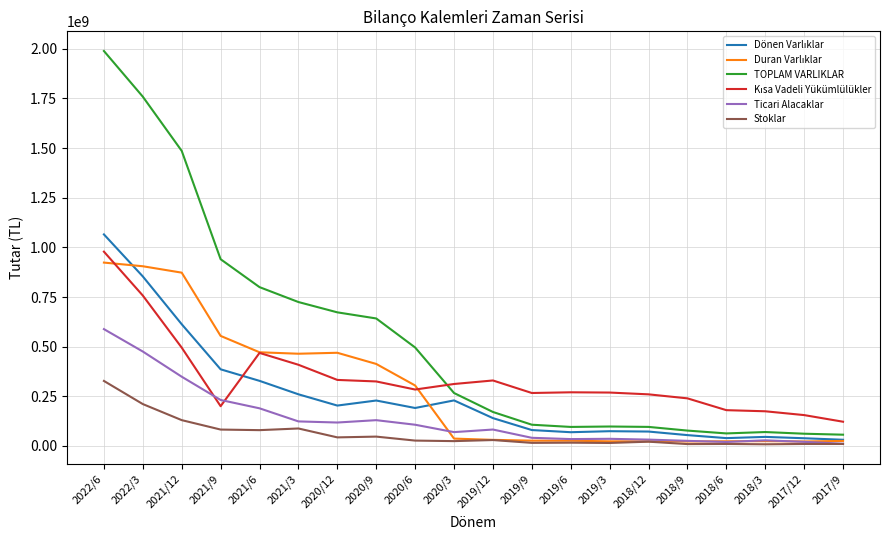

Which series has the largest range (max minus min)?

TOPLAM VARLIKLAR